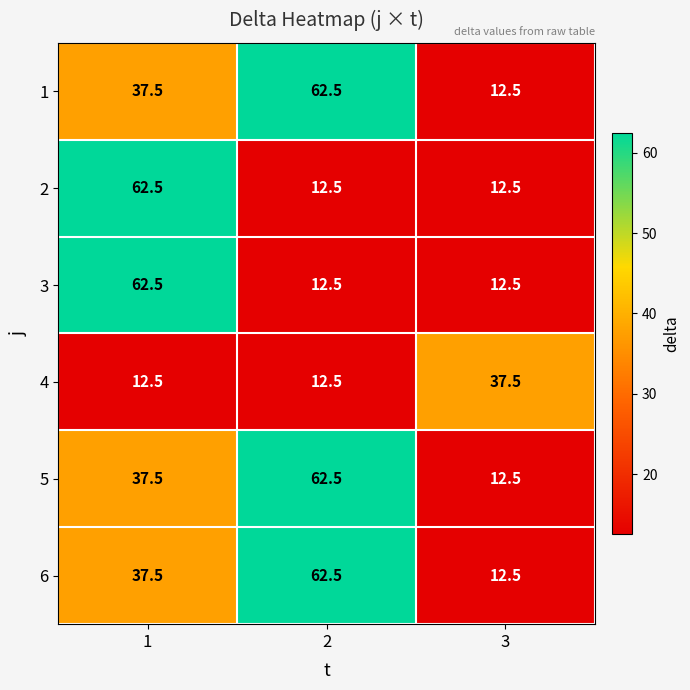

What value does the 5 series have at 3?

12.5